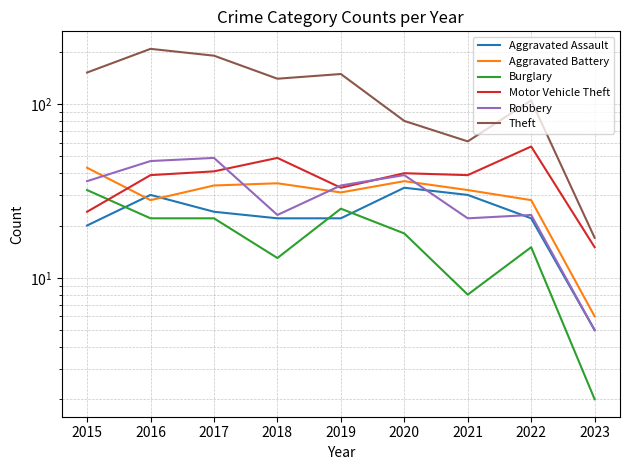

What is the difference between the maximum and minimum values in the Theft series?

191